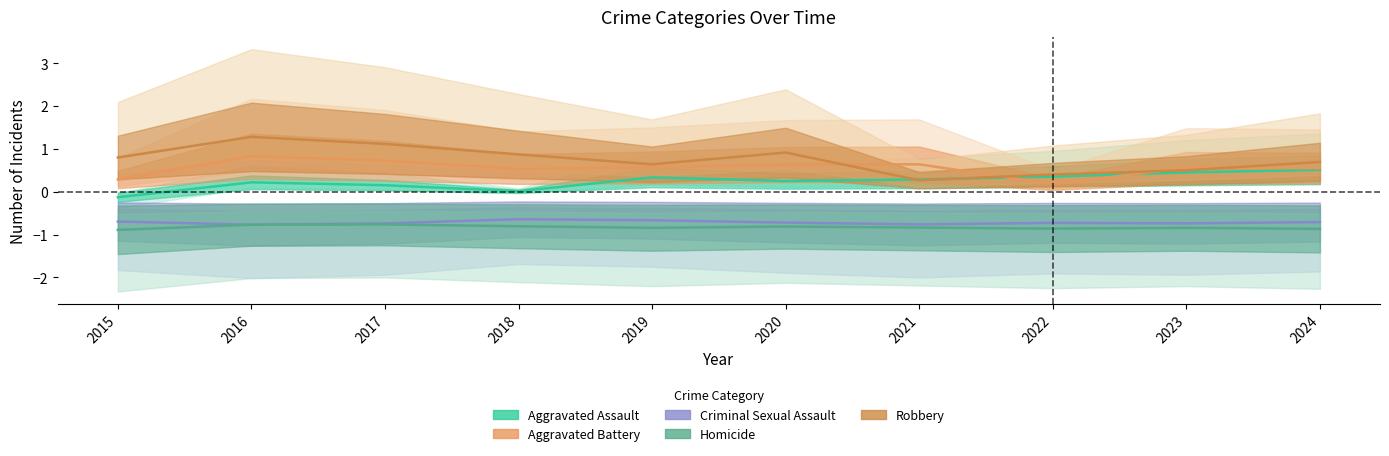

Which series has the largest range (max minus min)?

Robbery